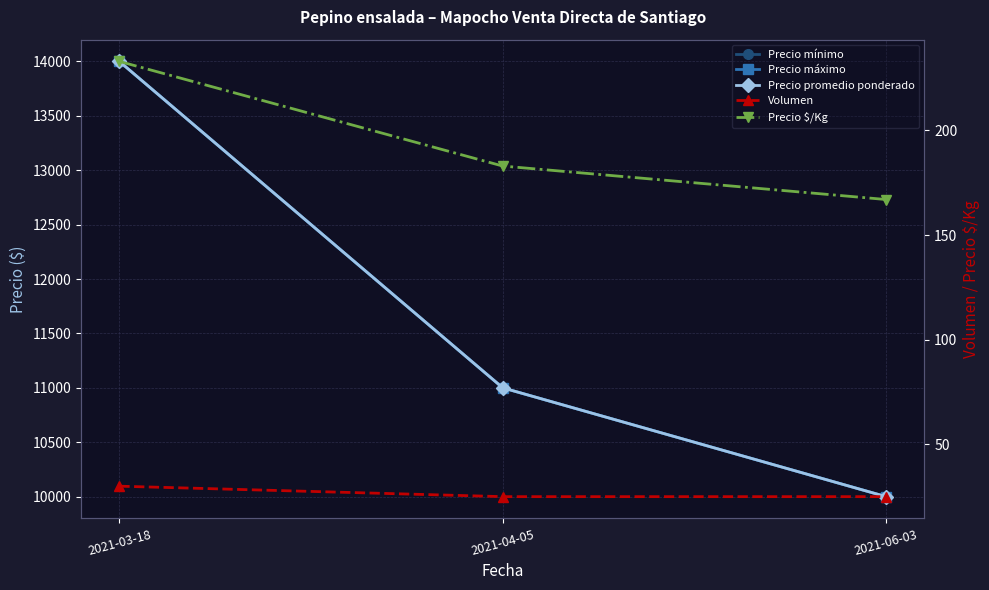

What is the highest value of the Precio máximo series?

14000